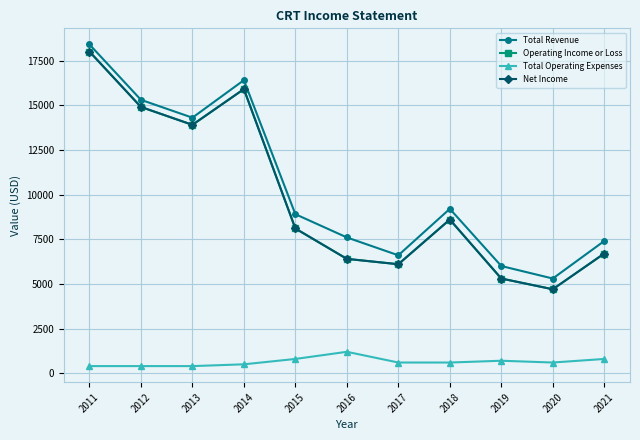

The value of Operating Income or Loss at 2017 is 8610. True or false?

False